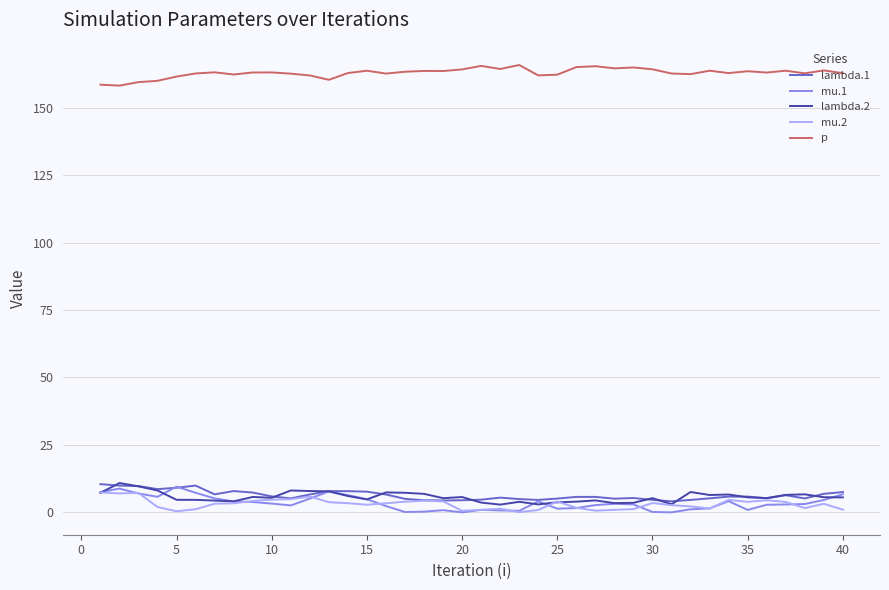

What is the maximum value shown in the chart?

165.8